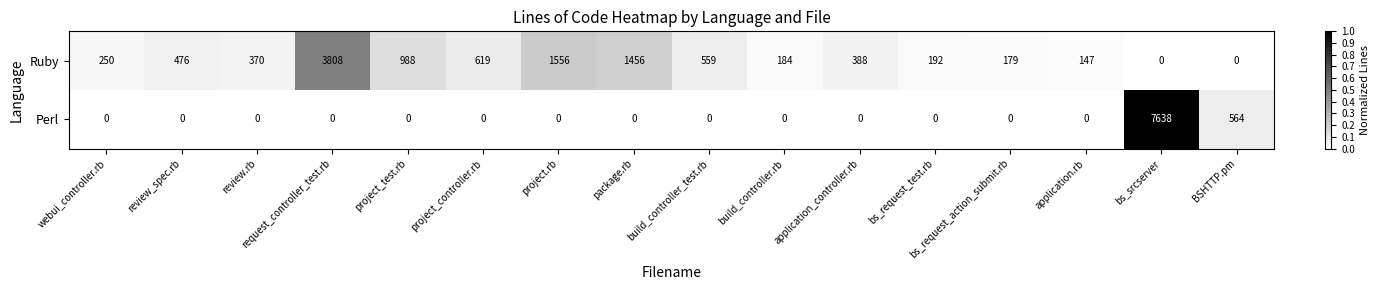

List the series in order of their overall mean, lowest first.

Perl, Ruby